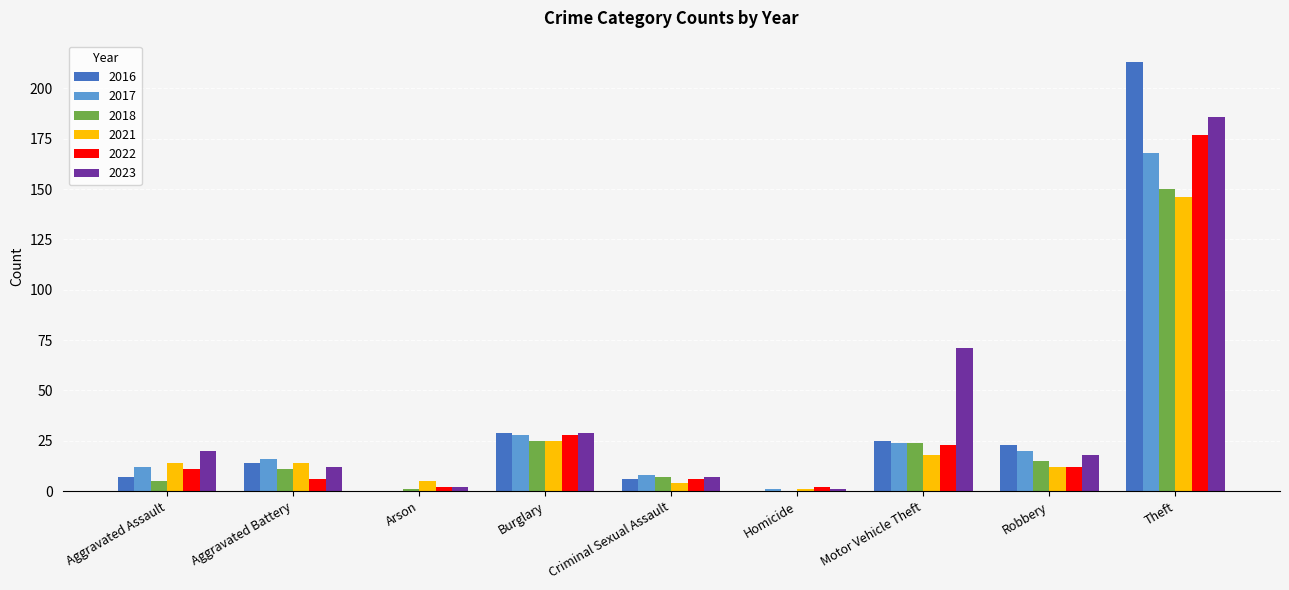

At which category is the sum across all series the highest?

Theft